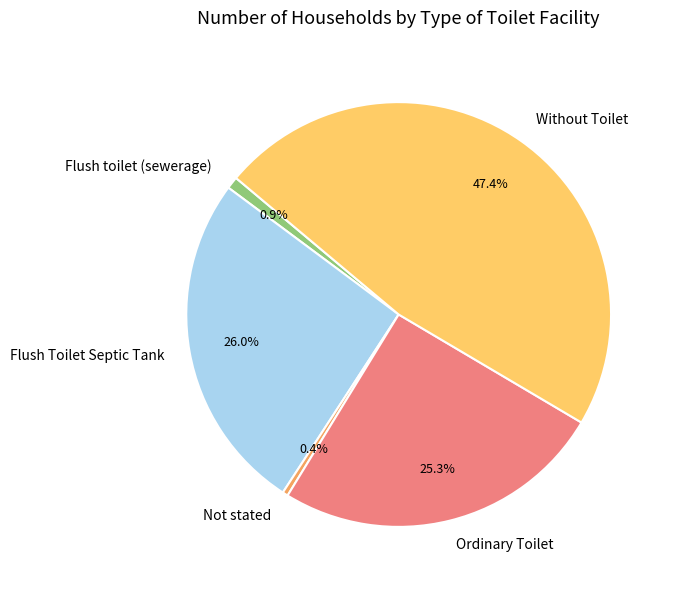

Does Ordinary Toilet account for over 50% of the chart?

No